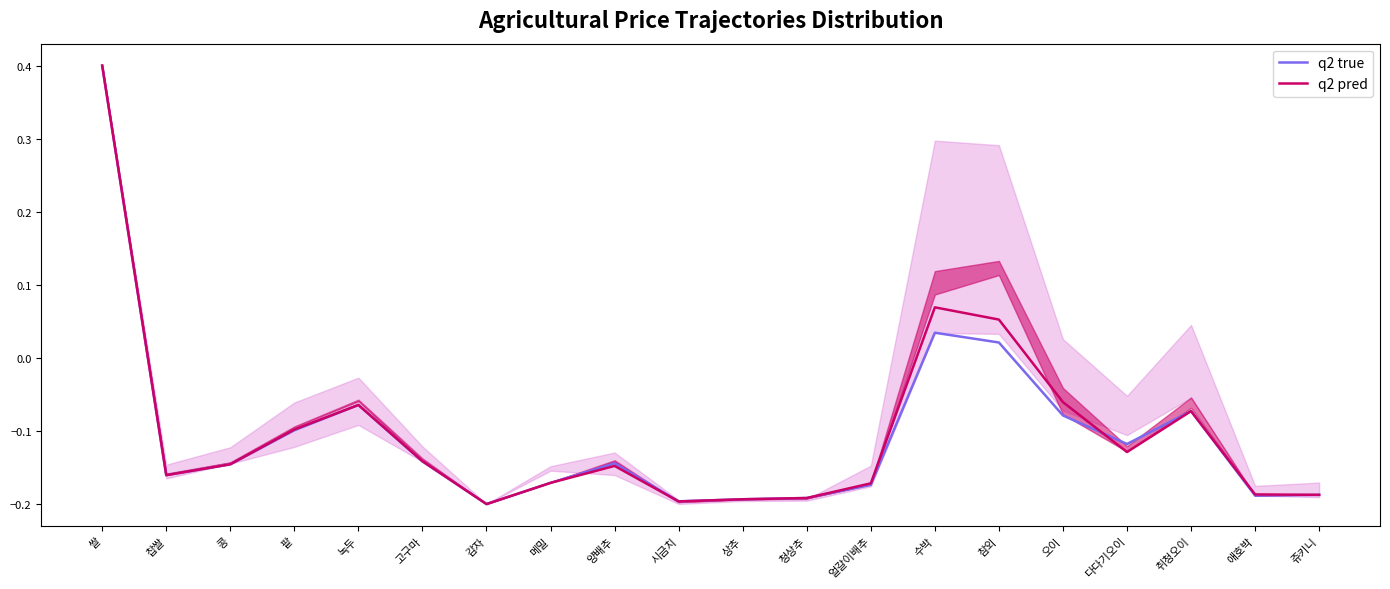

What is the smallest value displayed?

-0.2